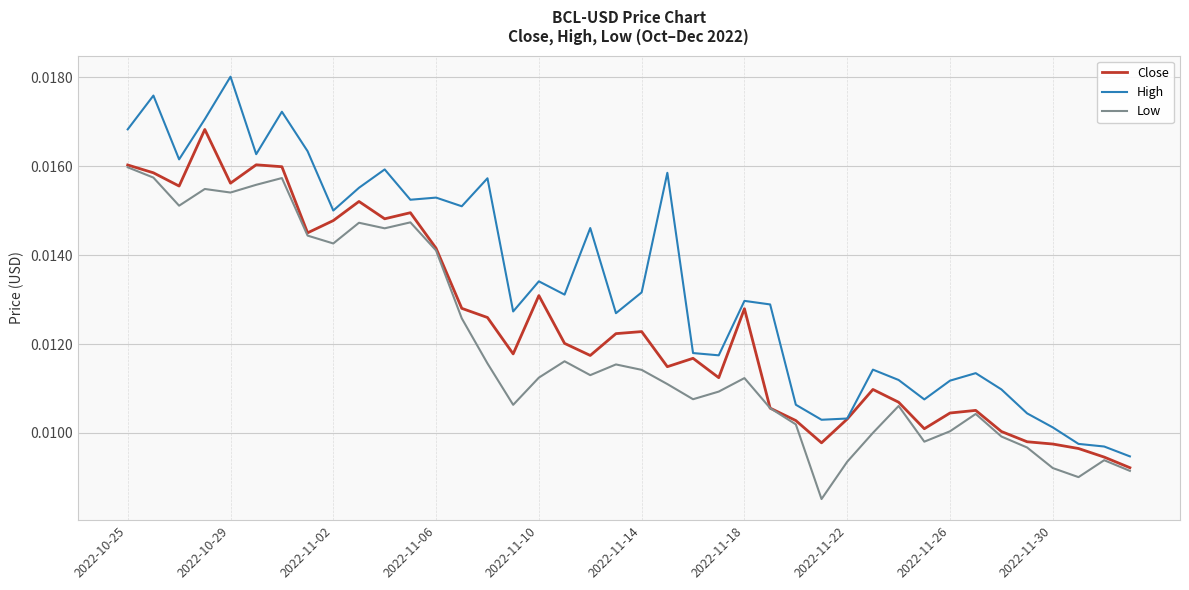

Which series has the largest range (max minus min)?

High